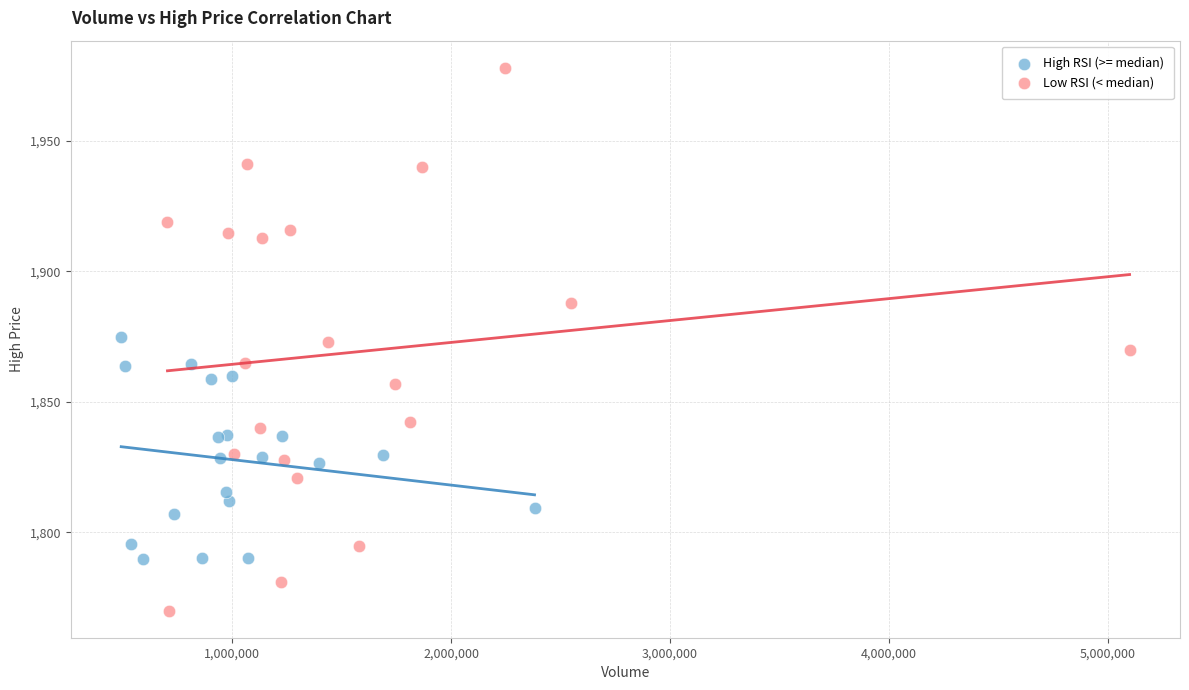

Which series contains the highest Y value?

Low RSI (< median)